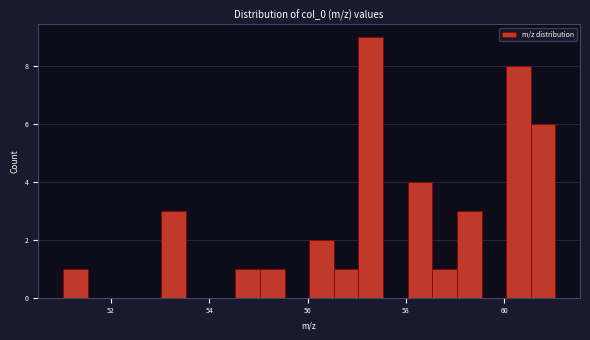

Around what value on the x-axis is the tallest bar? Give the approximate position of its centre, as read against the axis.

57.2